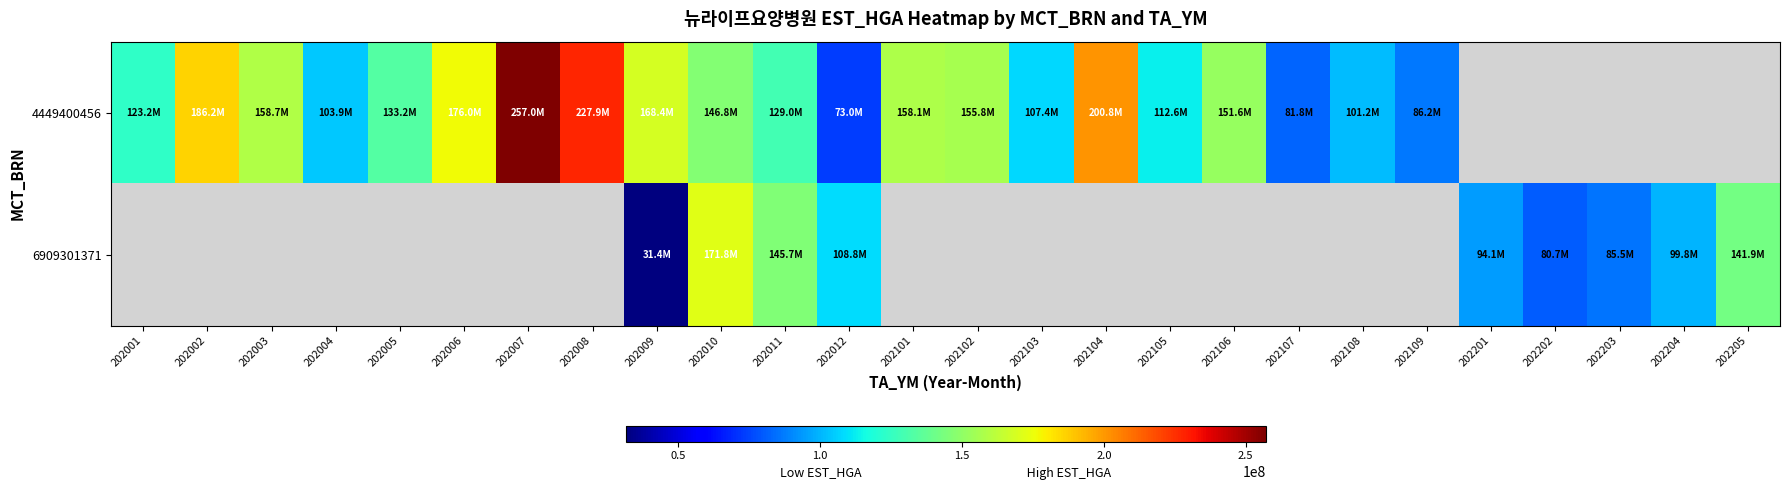

At which label does 4449400456 first exceed 158061783?

202002